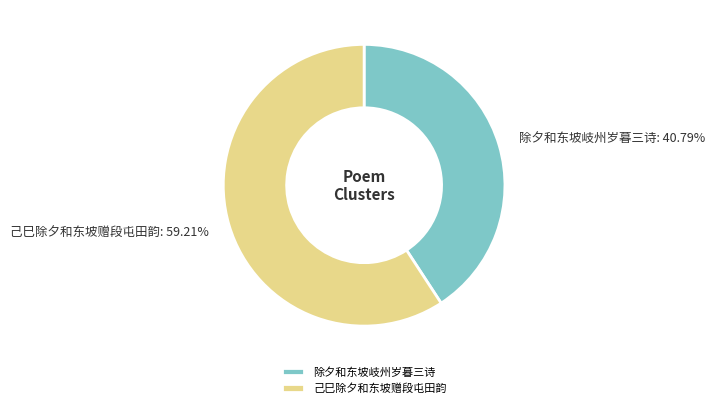

Which slice is the smallest?

除夕和东坡岐州岁暮三诗